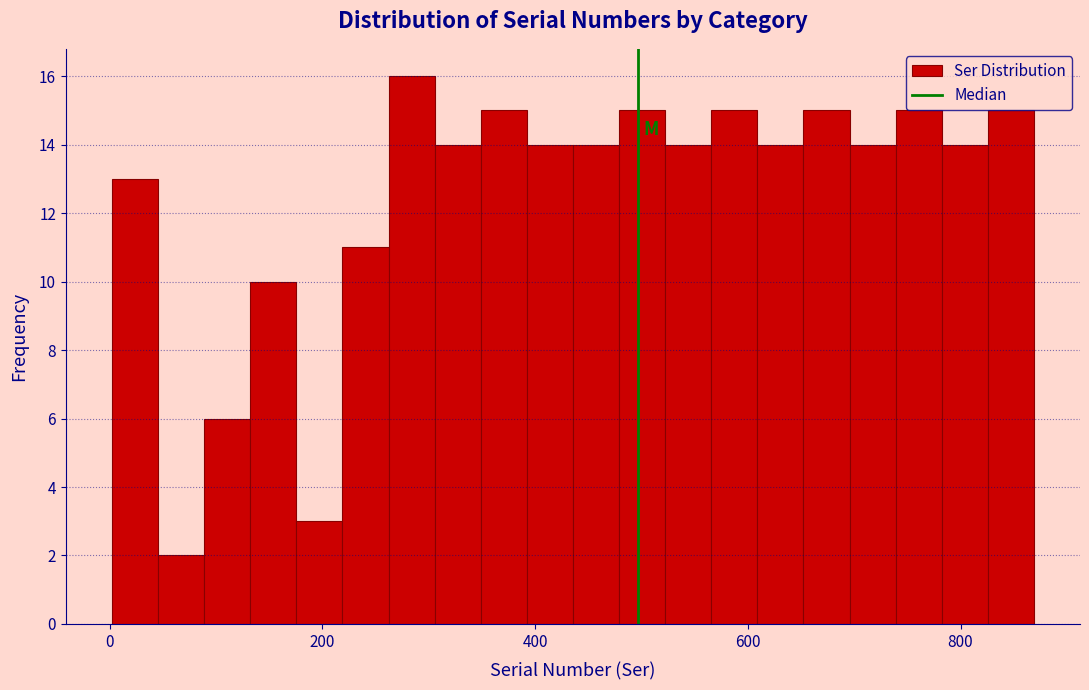

Read against the x-axis, roughly where is the centre of the tallest bar?

280